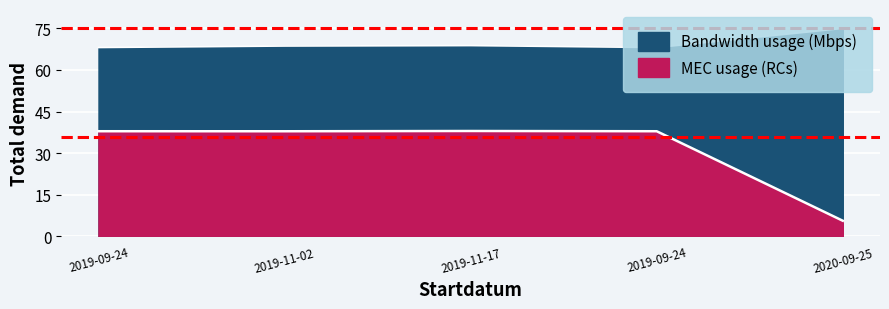

What is the difference between the maximum and minimum values in the Bandwidth usage (Mbps) series?

6.9